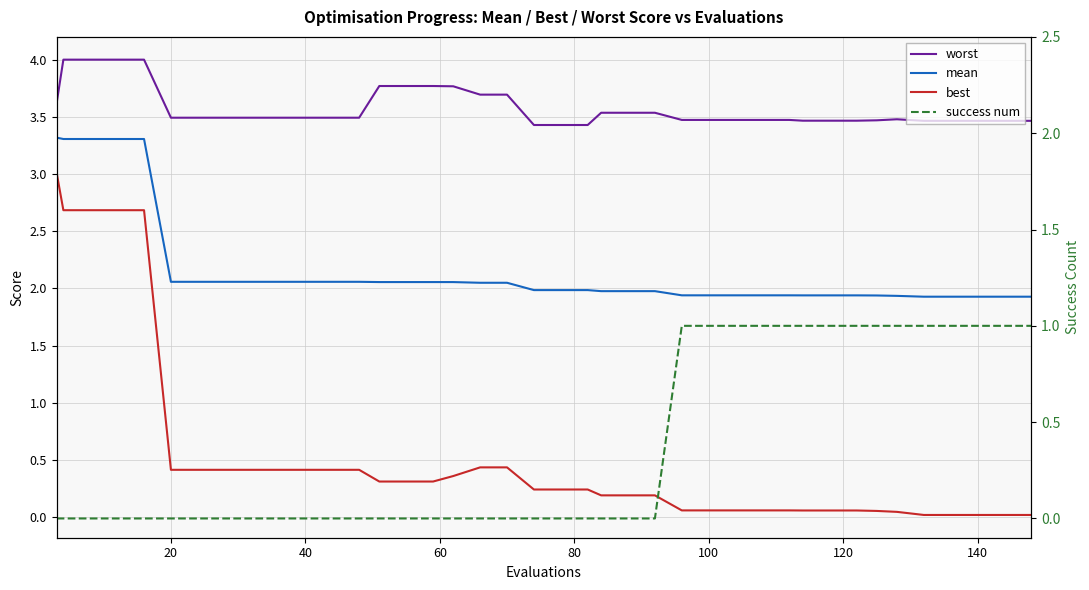

Is this an area chart (filled region under the line)?

No